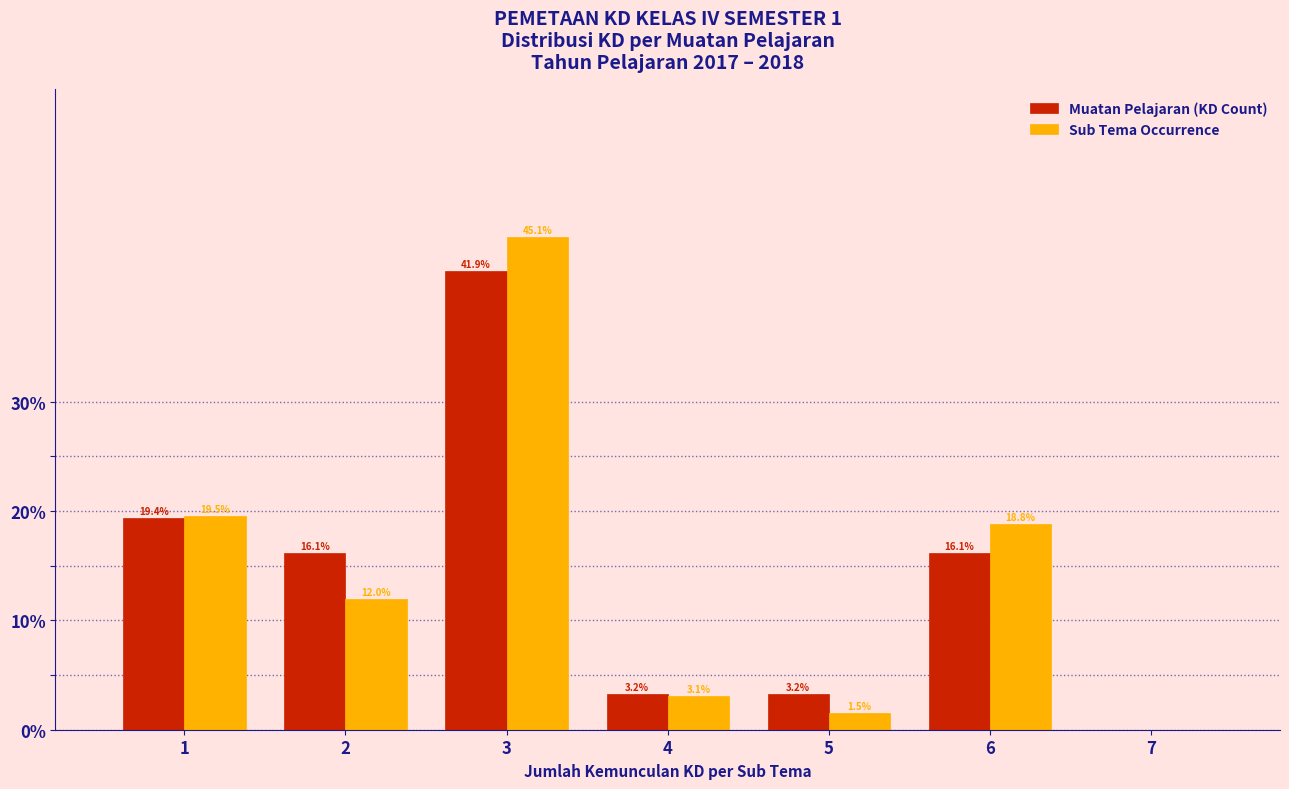

Reading left to right, list all the values displayed in this chart.

Muatan Pelajaran (KD Count): 1=19.4	2=16.1	3=41.9	4=3.2	5=3.2	6=16.1	7=0.0
Sub Tema Occurrence: 1=19.5	2=12.0	3=45.1	4=3.1	5=1.5	6=18.8	7=0.0